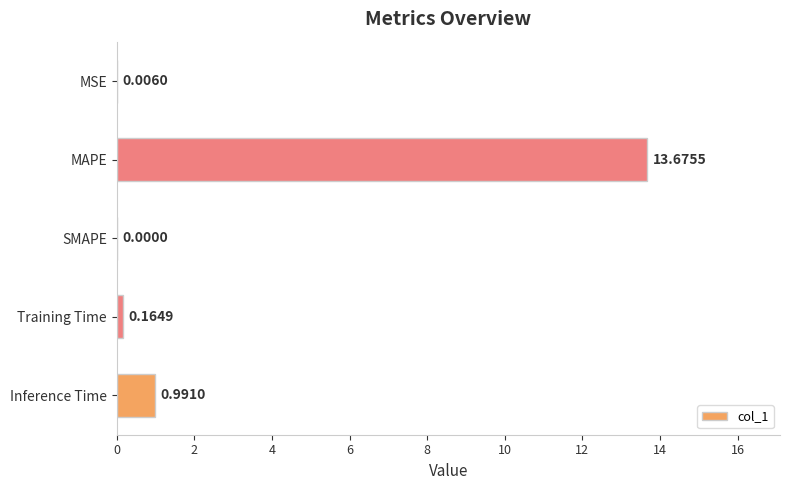

At which label is the value closest to 6?

Inference Time